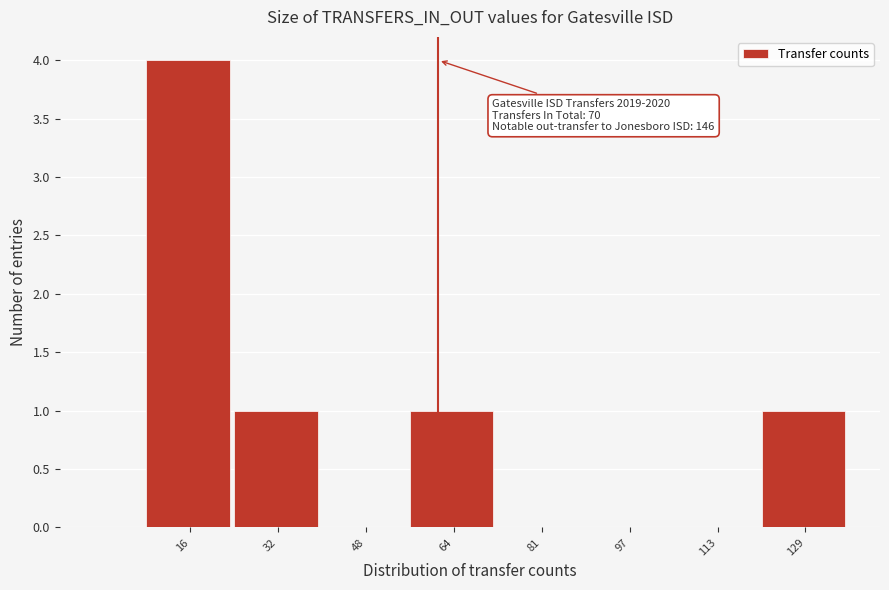

Reading right to left, list all the values displayed in this chart.

129=1	113=0	97=0	81=0	64=1	48=0	32=1	16=4